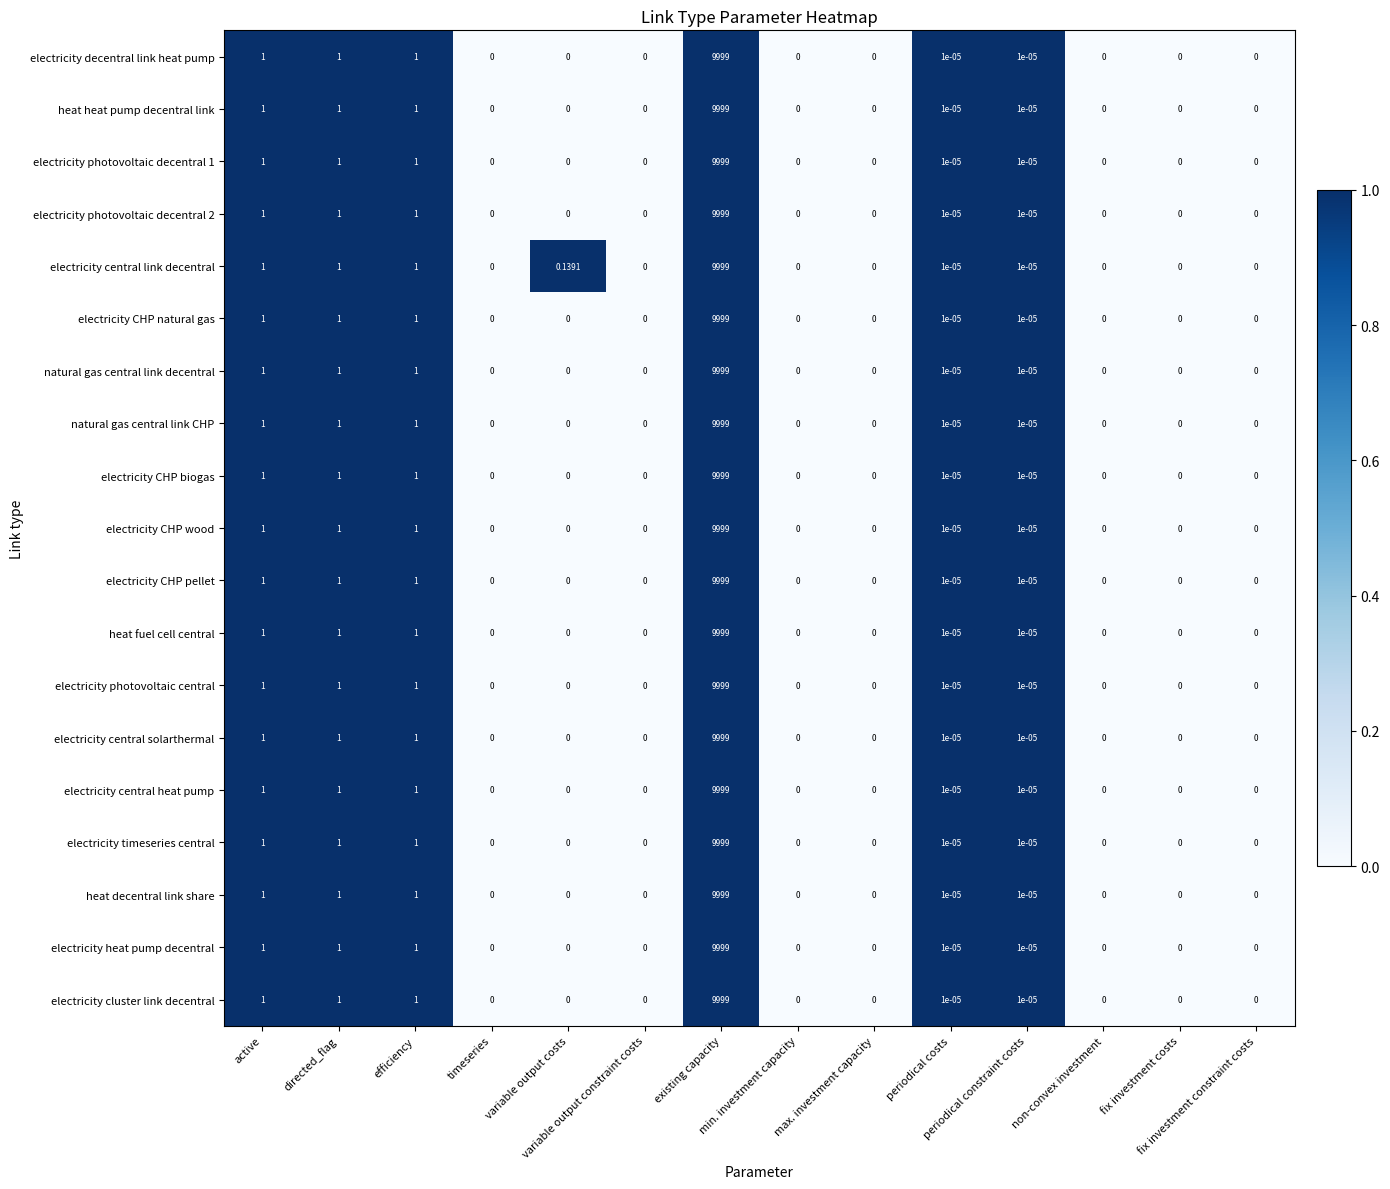

Which series has the largest total across all categories?

electricity central link decentral